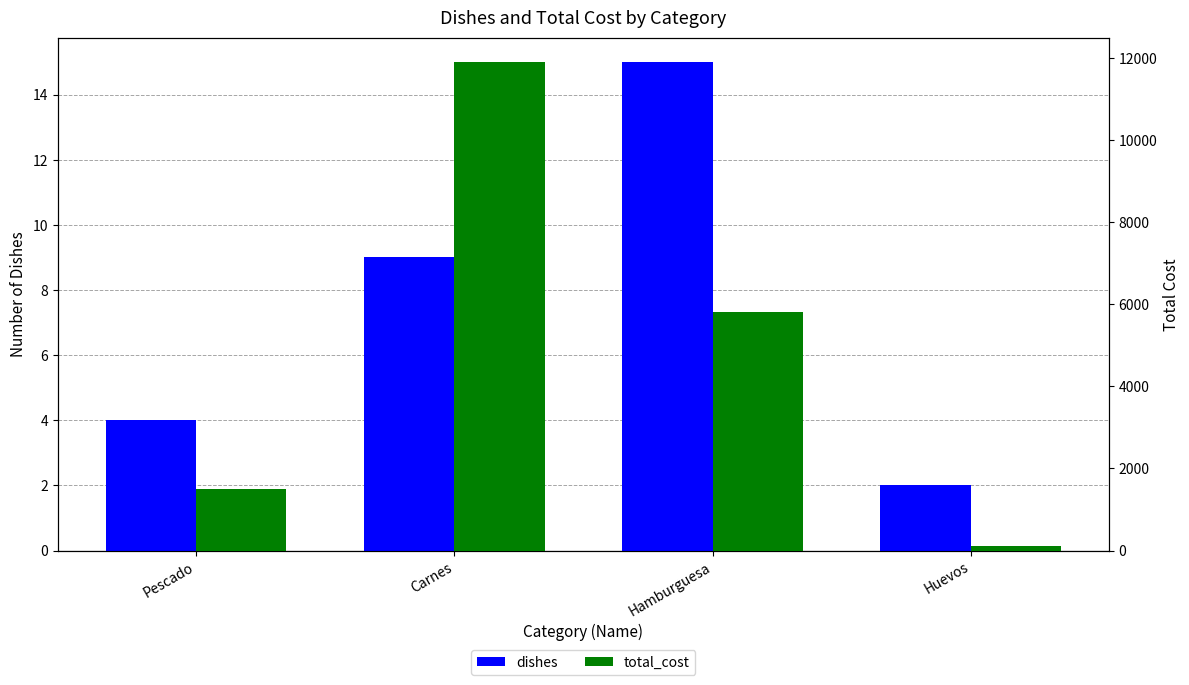

What is the difference between the highest and lowest values at Huevos?

98